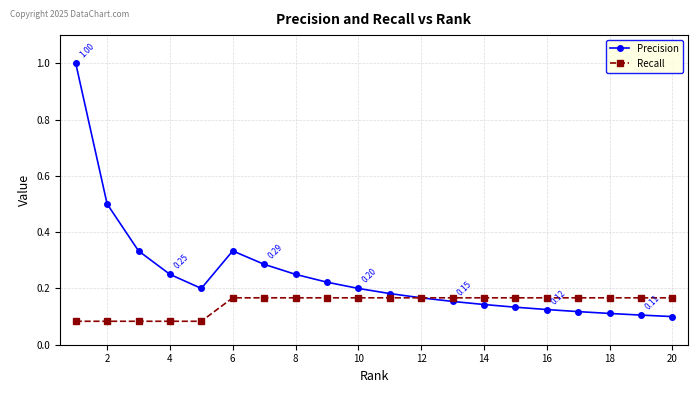

List the series in order of their peak value, highest first.

Precision, Recall